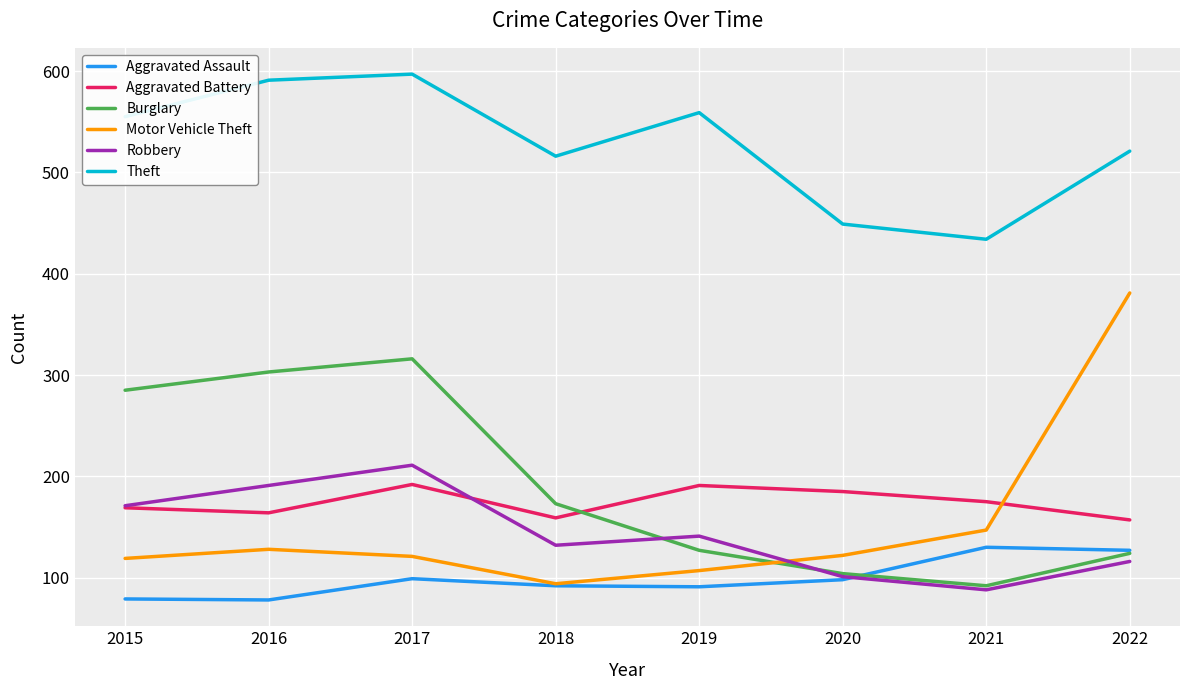

Is this an area chart (filled region under the line)?

No